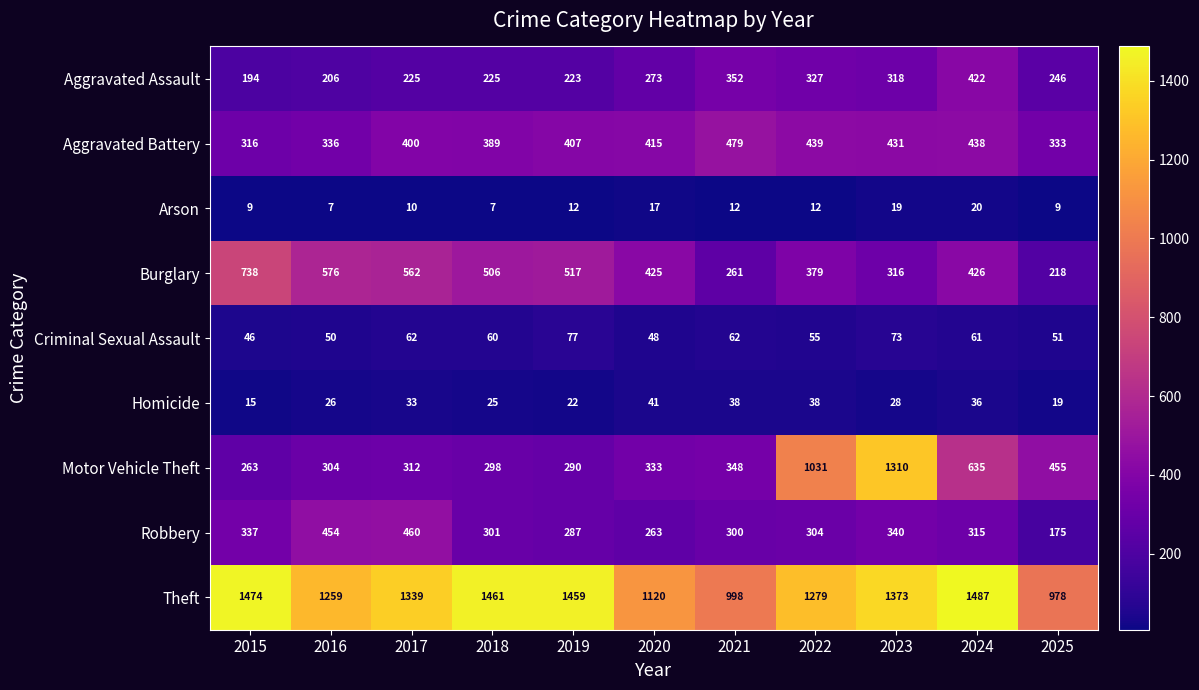

What is the sum of the Burglary values at 2023 and 2018?

822